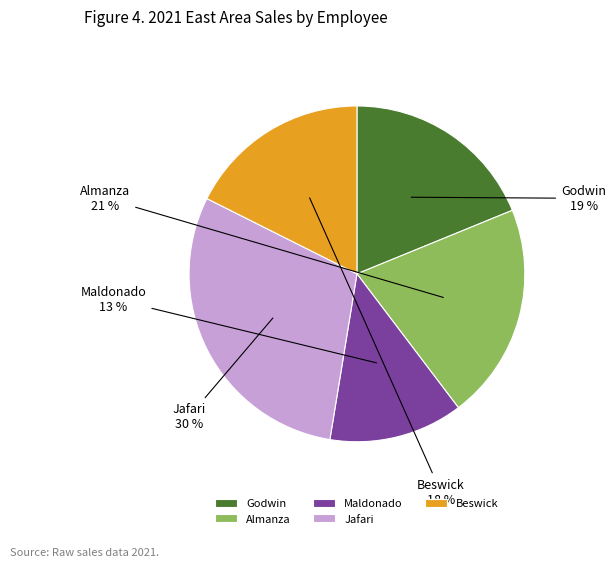

True or false: Godwin accounts for 4% of the total.

False